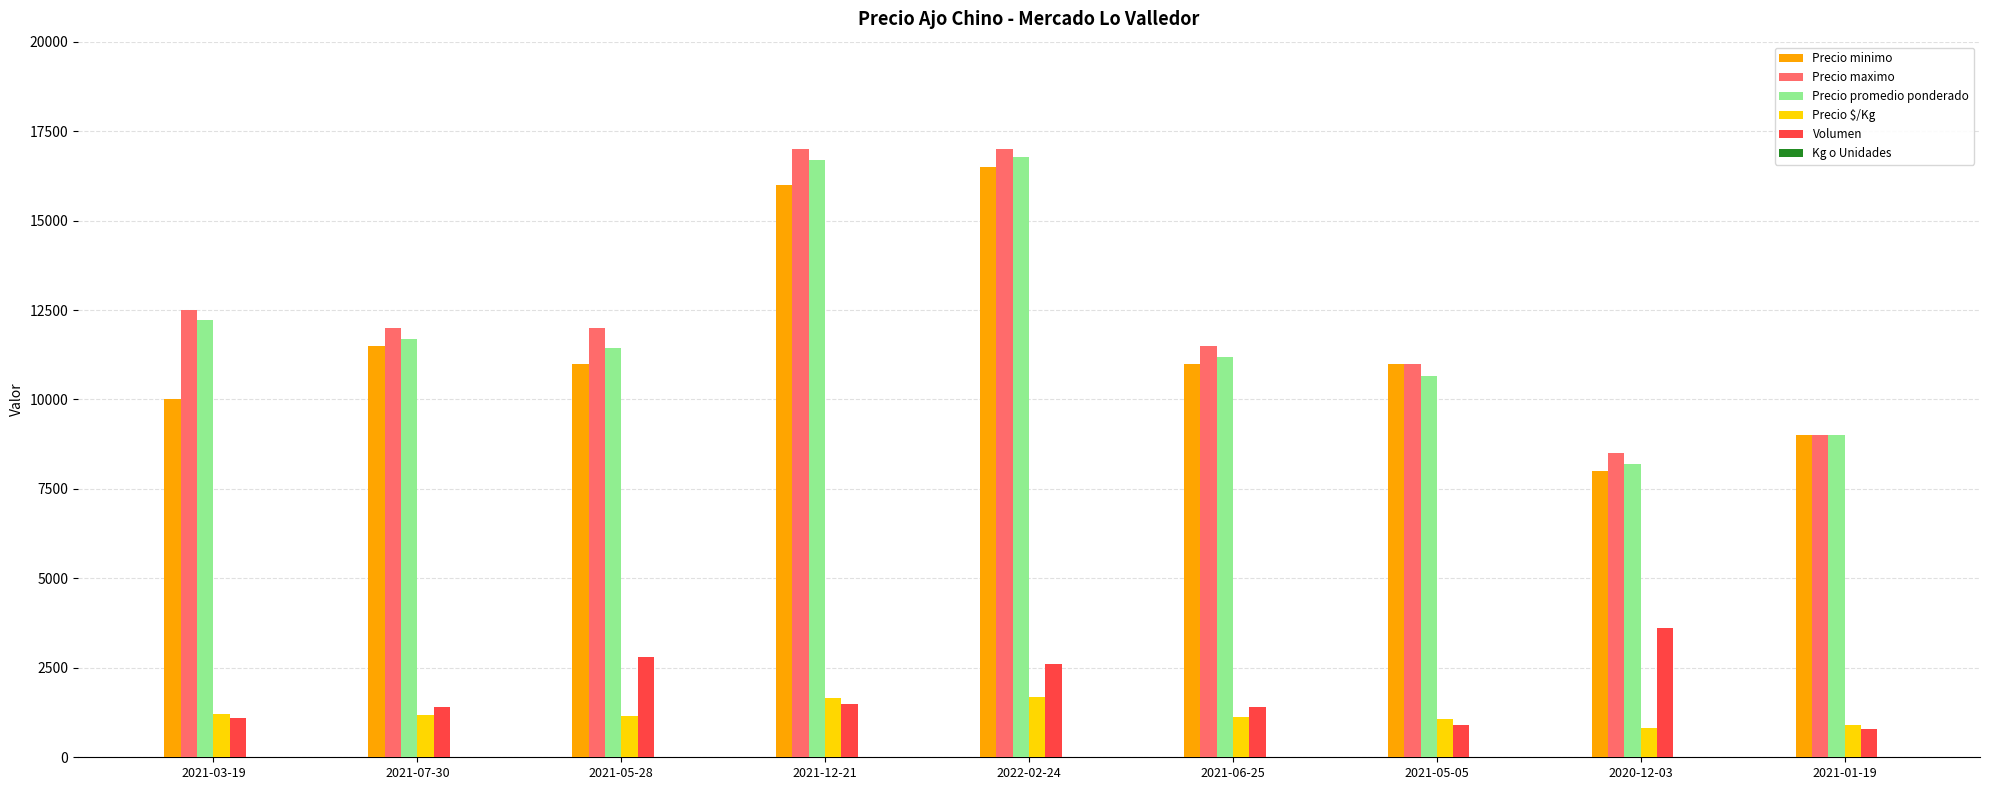

What is the total value across all series at 2021-03-19?

37060